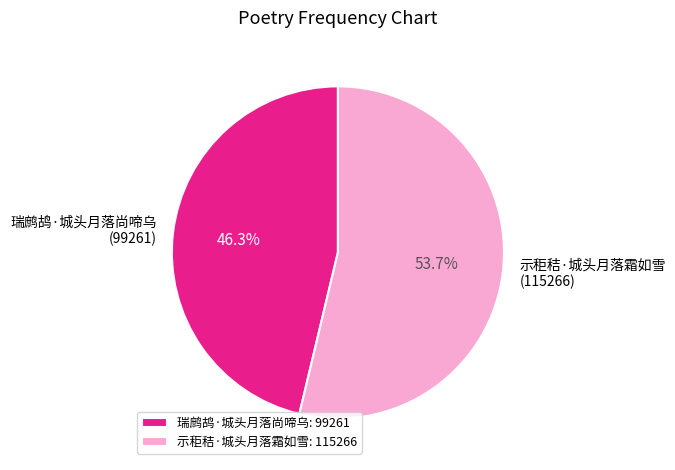

The 示秬秸·城头月落霜如雪 slice represents 63% of the pie. True or false?

False